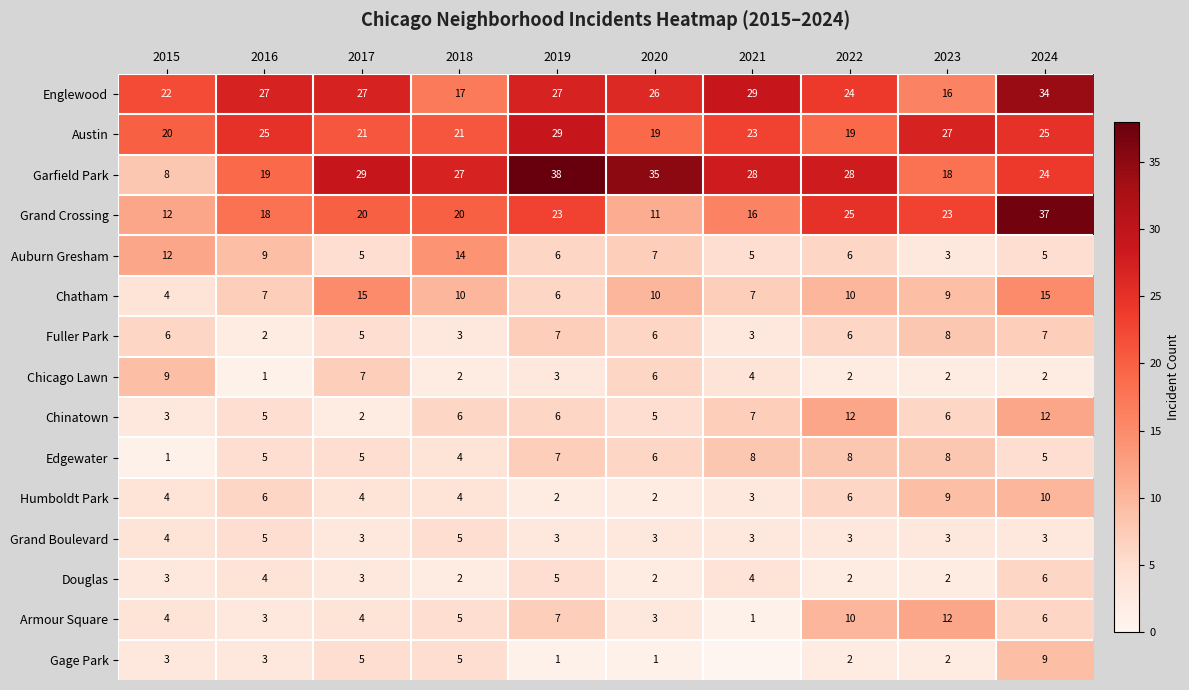

What is the sum of the Englewood values at 2022 and 2016?

51